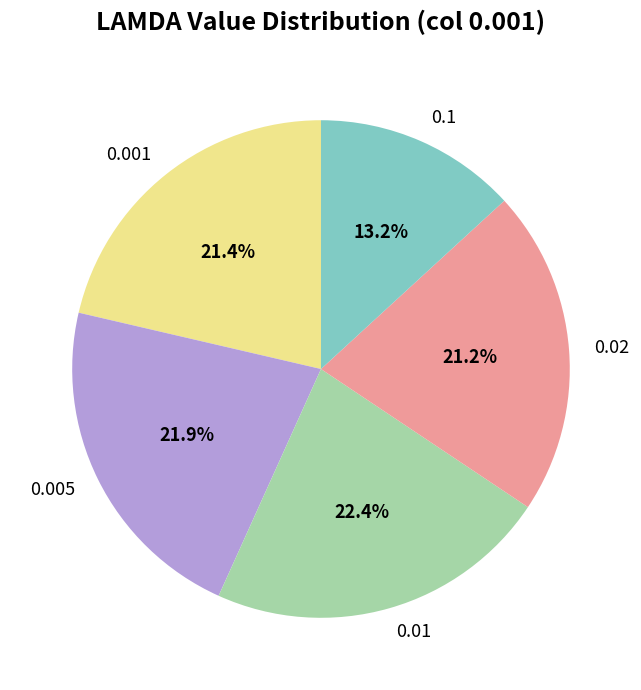

Is it true that 0.005 is 11% of the pie?

False